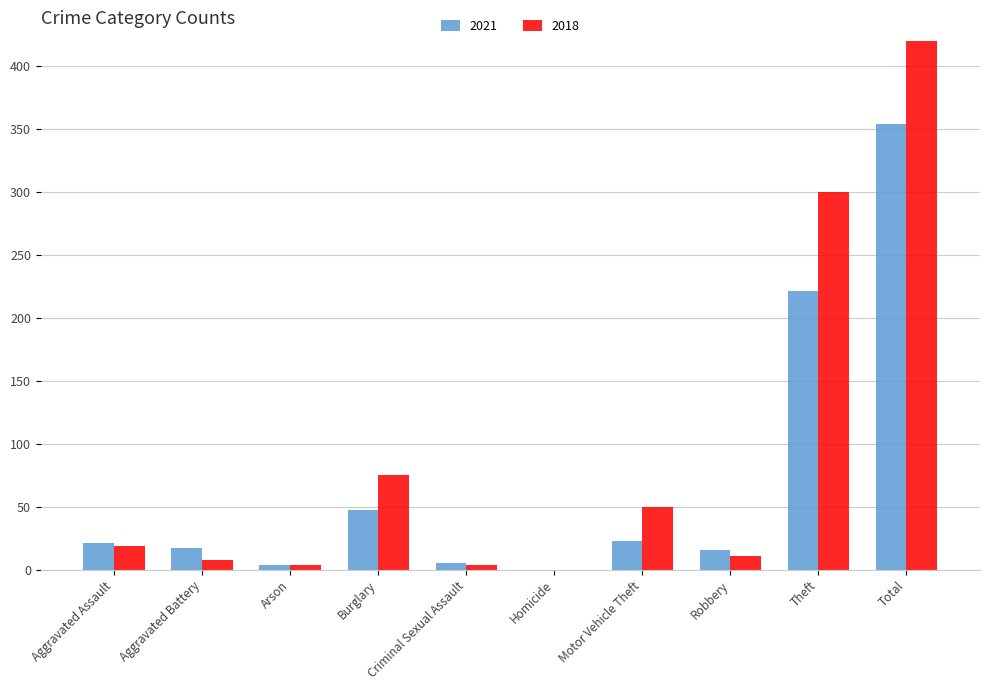

What is the maximum value shown in the chart?

471